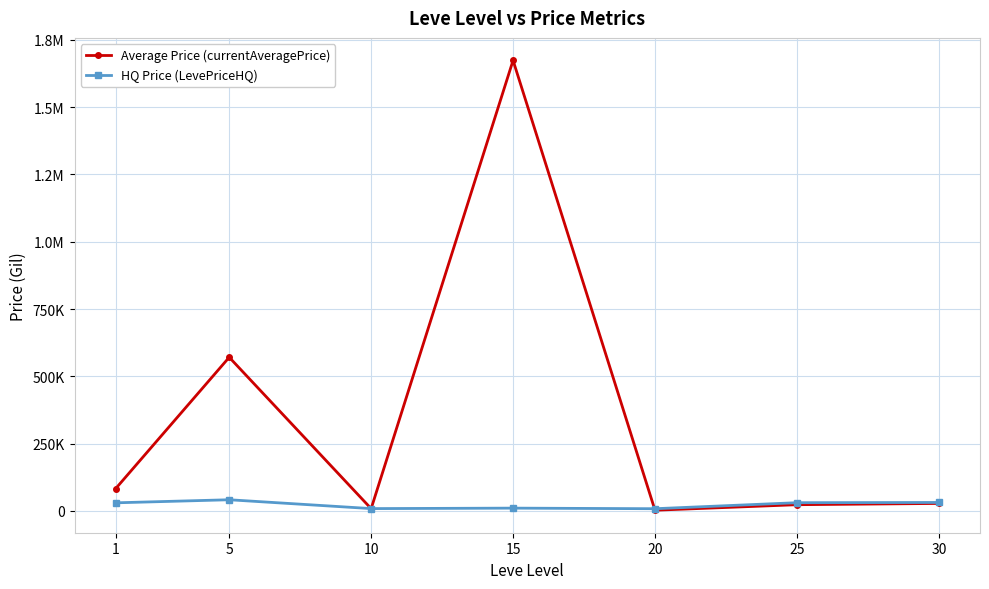

Which category has the lowest value in the Average Price (currentAveragePrice) series?

20